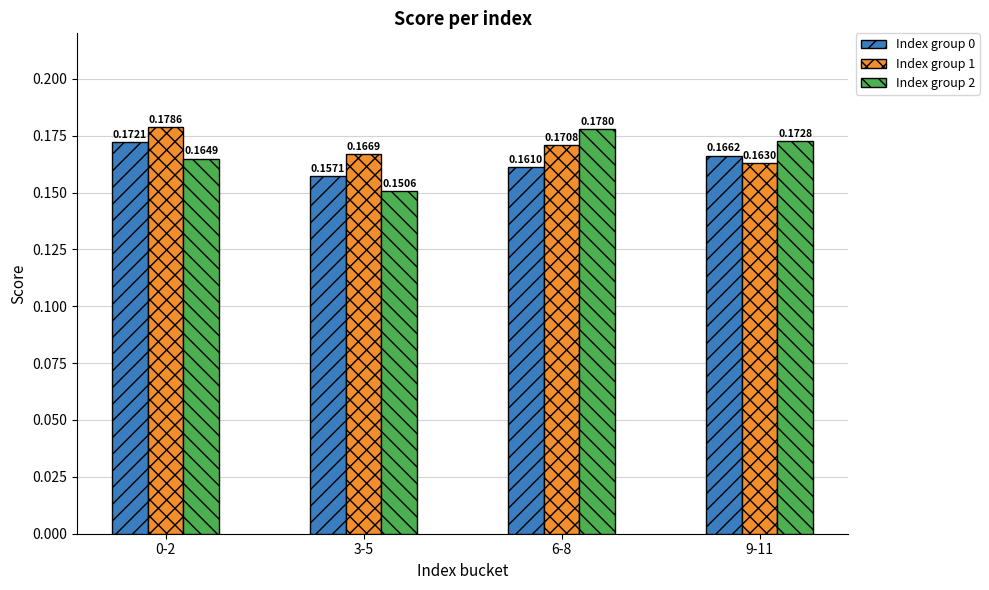

How many distinct data groups are displayed?

3